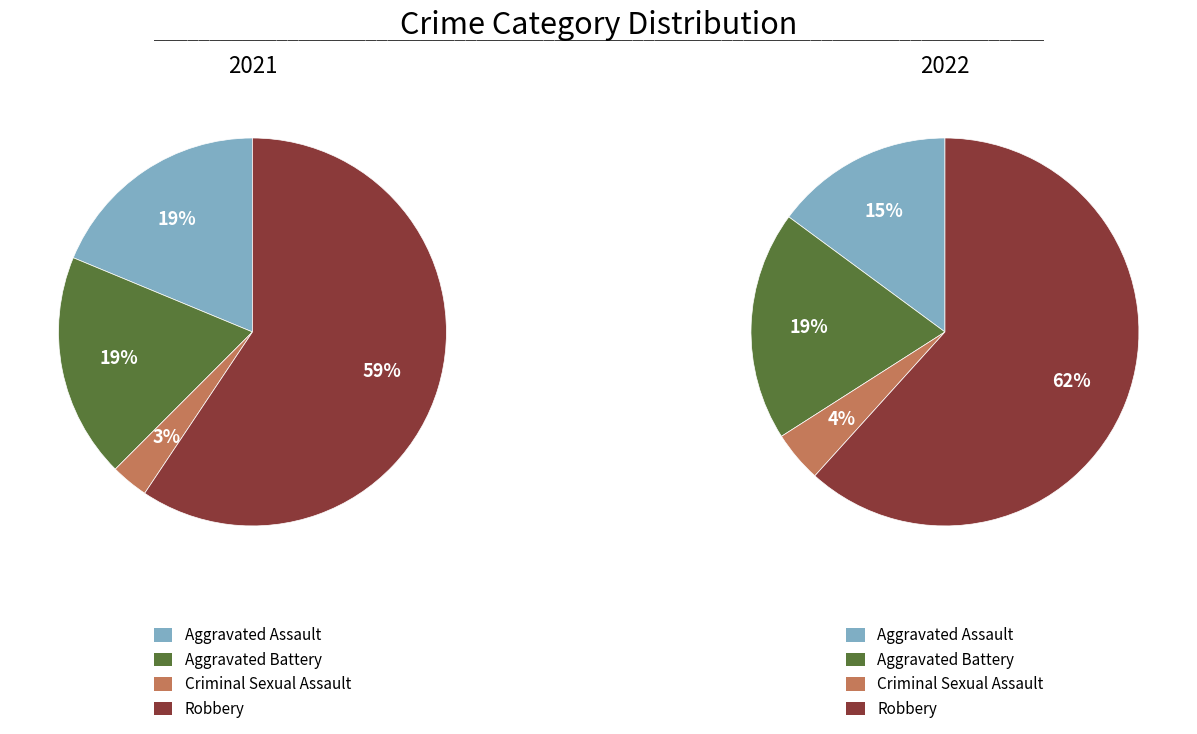

What percentage is NOT represented by values_2021?

81.2%